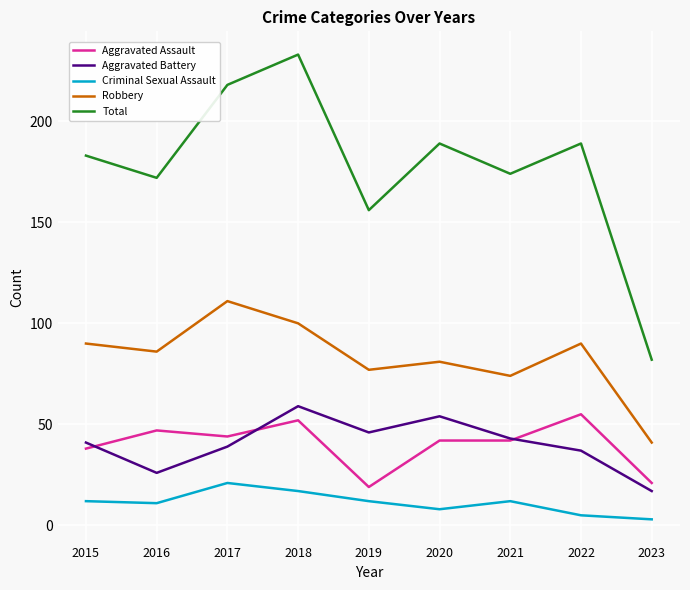

What are all the series names shown in the legend?

Aggravated Assault, Aggravated Battery, Criminal Sexual Assault, Robbery, Total